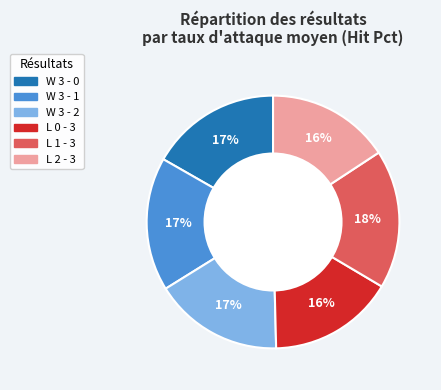

Is W 3 - 1 the majority of the pie?

No